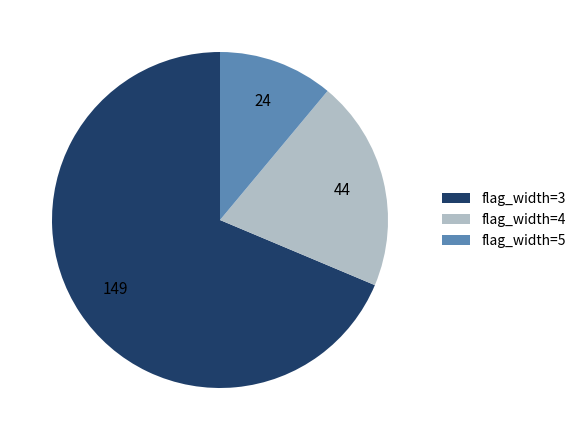

Which slice is the largest?

flag_width=3